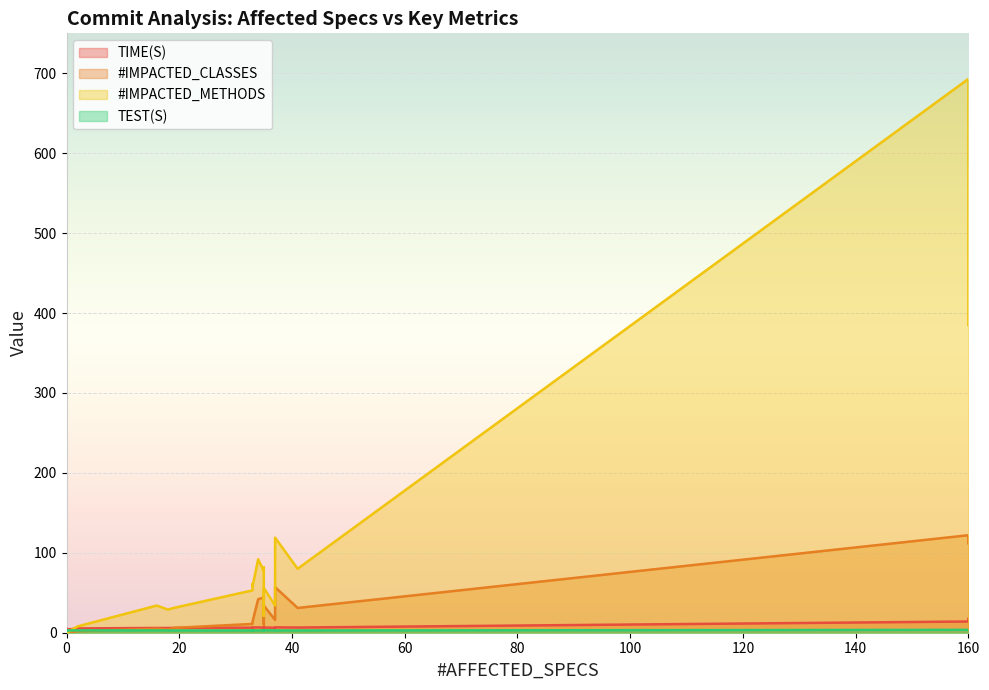

Does the chart display data point markers on the line(s)?

No